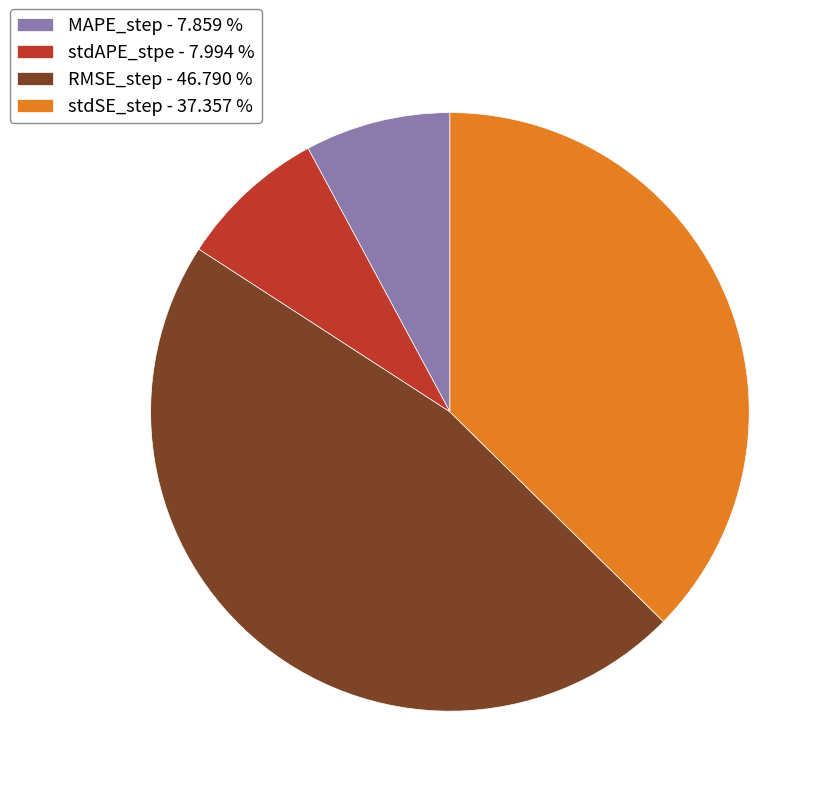

Does any single category account for the majority?

No